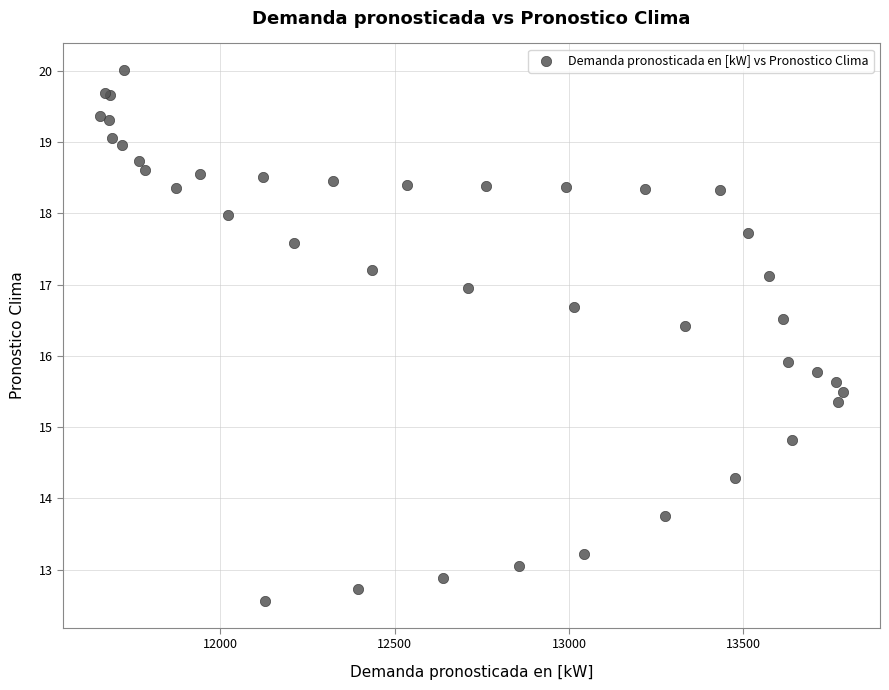

What Y value in the scatter plot is closest to 16?

15.9